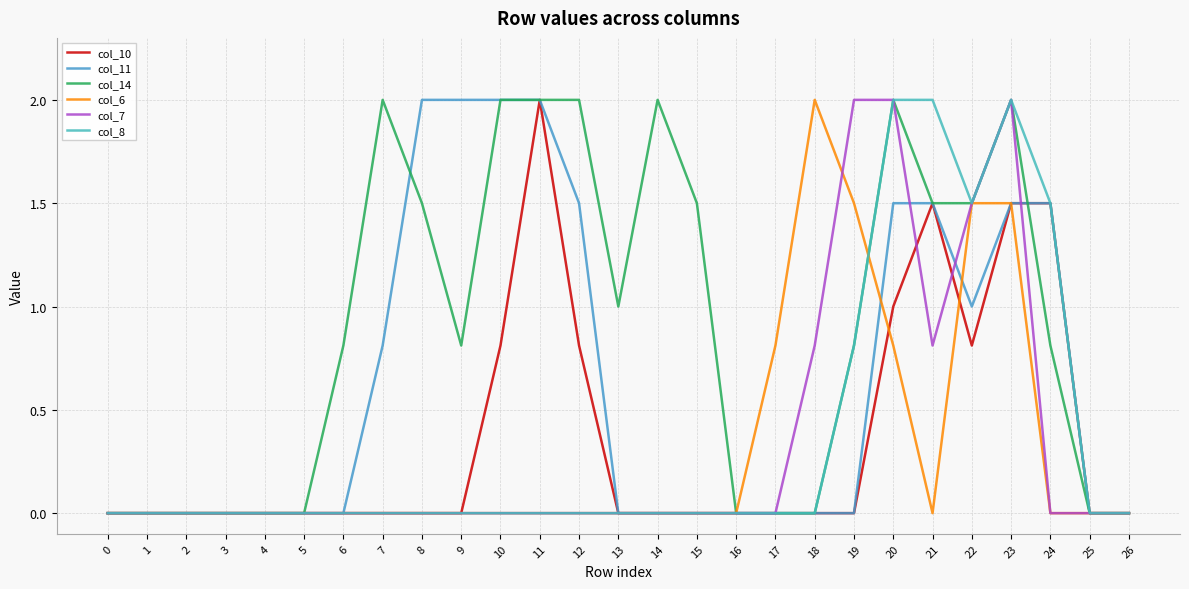

How many lines are shown in the chart?

6